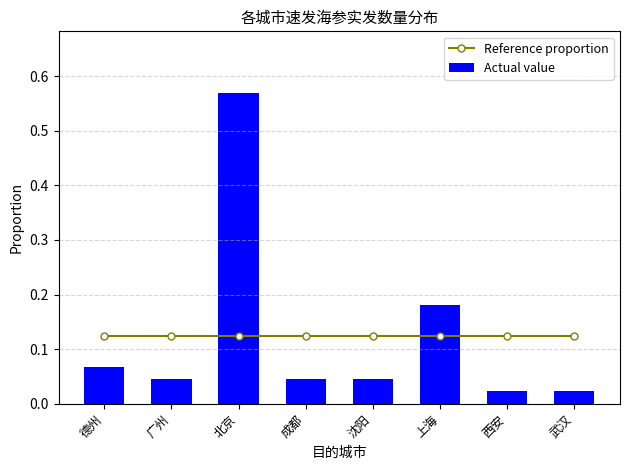

Which category has the highest value in the Actual value series?

北京